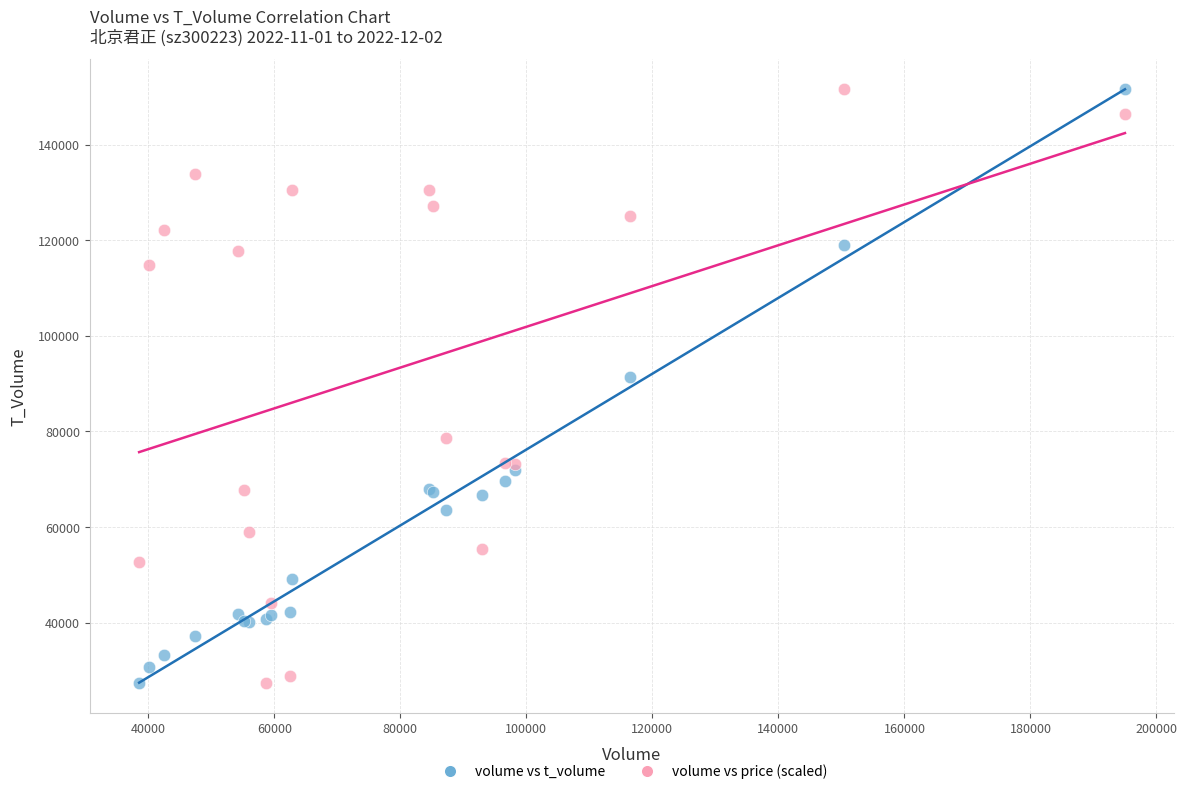

Across all series, what Y value is closest to 89572?

91421.0